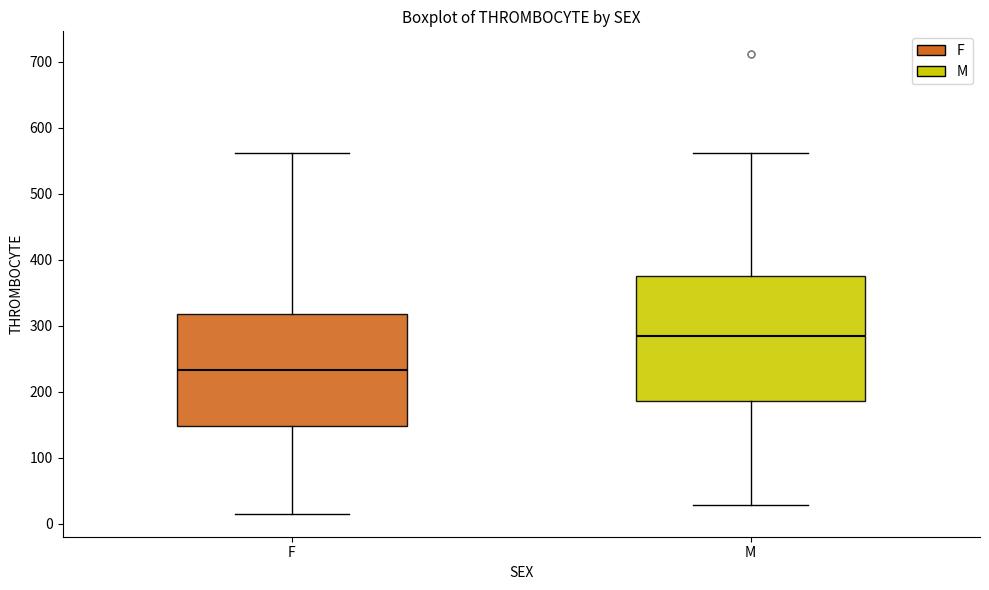

Which box's median line is the highest?

M